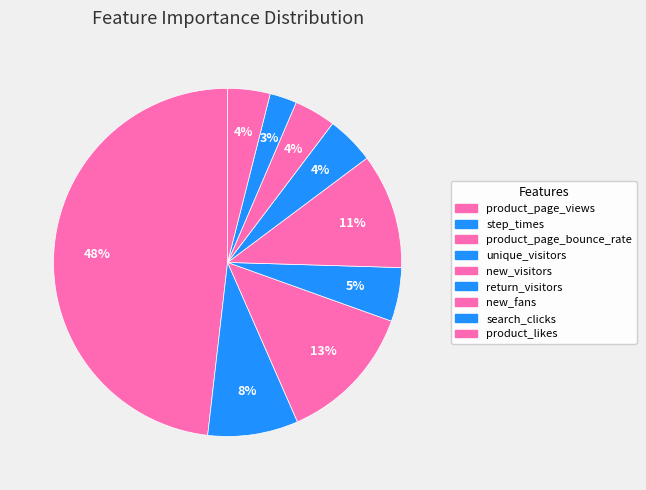

What percentage is the new_fans slice, to the nearest percent?

4%